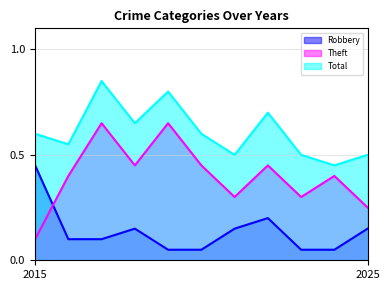

Is it true that Robbery equals 0.1 at 2022?

False